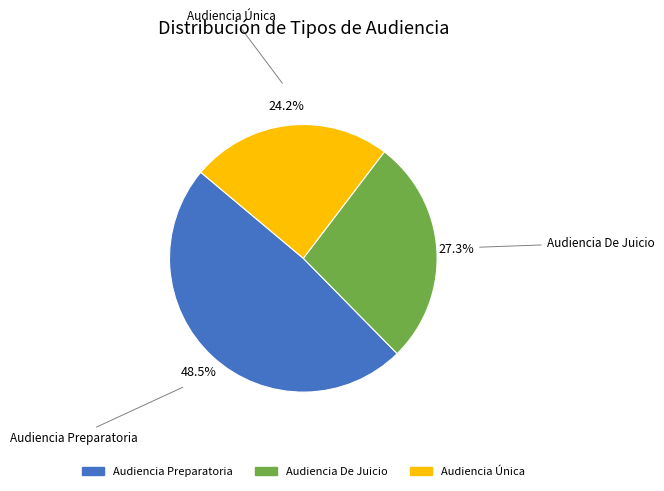

Which has a higher value, Audiencia Preparatoria or Audiencia De Juicio?

Audiencia Preparatoria